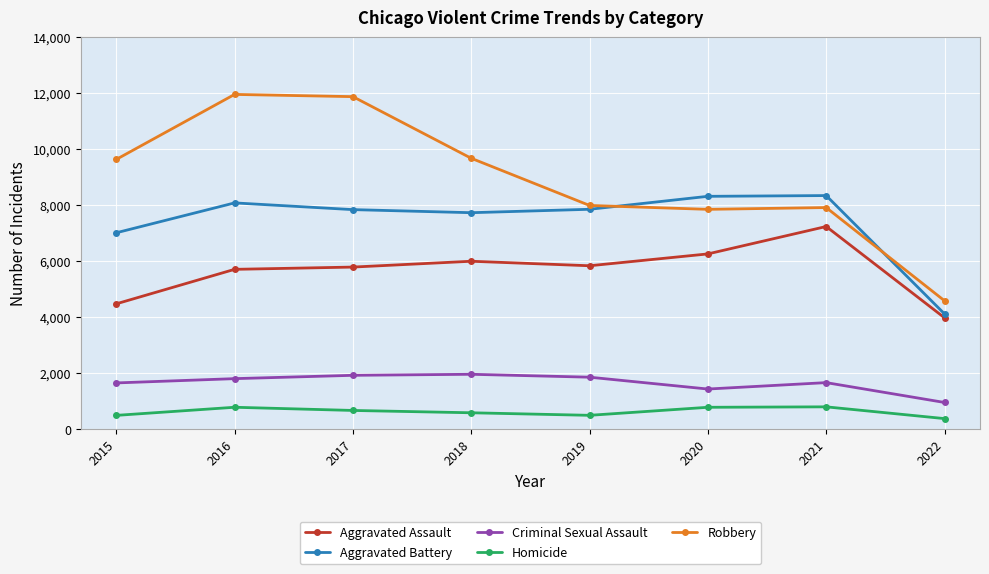

Where is Criminal Sexual Assault nearest to the value 1460?

2020